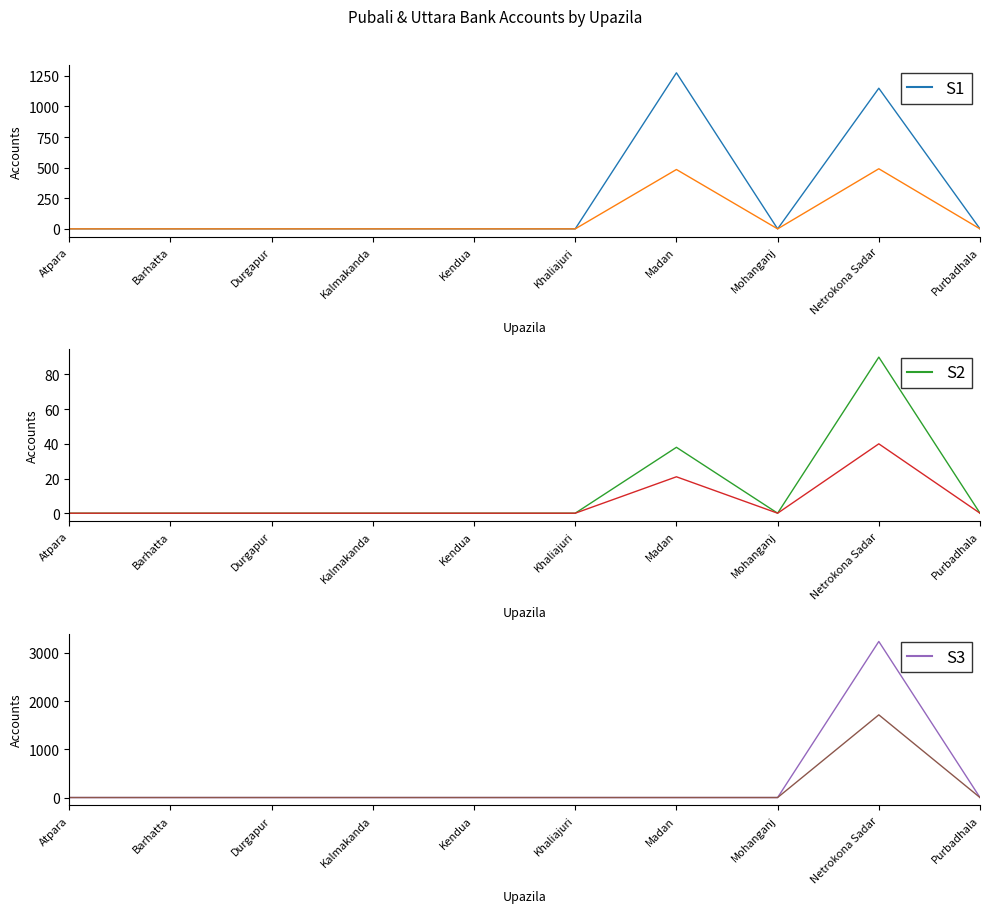

True or false: Uttara C.D and Pubali S.T.D cross at least once.

False